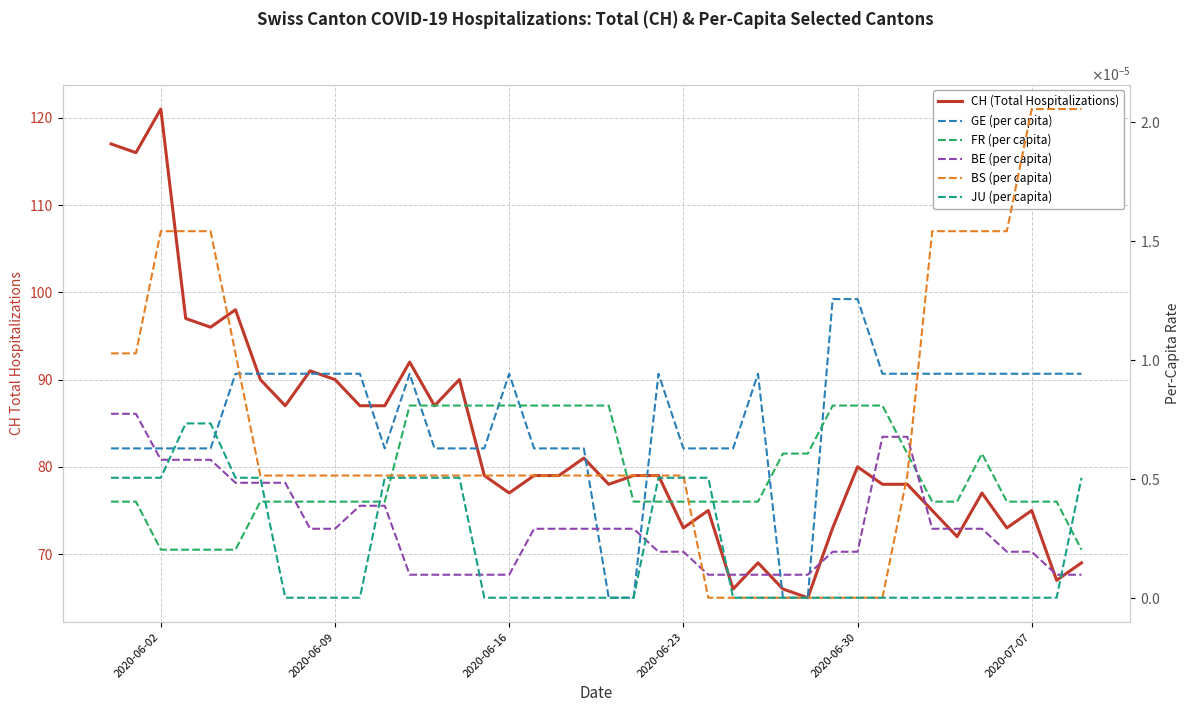

Reading left to right, transcribe all the data shown in this chart.

CH (Total Hospitalizations): 117.0	116.0	121.0	97.0	96.0	98.0	90.0	87.0	91.0	90.0	87.0	87.0	92.0	87.0	90.0	79.0	77.0	79.0	79.0	81.0	78.0	79.0	79.0	73.0	75.0	66.0	69.0	66.0	65.0	73.0	80.0	78.0	78.0	75.0	72.0	77.0	73.0	75.0	67.0	69.0
GE (per capita): 0.0	0.0	0.0	0.0	0.0	0.0	0.0	0.0	0.0	0.0	0.0	0.0	0.0	0.0	0.0	0.0	0.0	0.0	0.0	0.0	0.0	0.0	0.0	0.0	0.0	0.0	0.0	0.0	0.0	0.0	0.0	0.0	0.0	0.0	0.0	0.0	0.0	0.0	0.0	0.0
FR (per capita): 0.0	0.0	0.0	0.0	0.0	0.0	0.0	0.0	0.0	0.0	0.0	0.0	0.0	0.0	0.0	0.0	0.0	0.0	0.0	0.0	0.0	0.0	0.0	0.0	0.0	0.0	0.0	0.0	0.0	0.0	0.0	0.0	0.0	0.0	0.0	0.0	0.0	0.0	0.0	0.0
BE (per capita): 0.0	0.0	0.0	0.0	0.0	0.0	0.0	0.0	0.0	0.0	0.0	0.0	0.0	0.0	0.0	0.0	0.0	0.0	0.0	0.0	0.0	0.0	0.0	0.0	0.0	0.0	0.0	0.0	0.0	0.0	0.0	0.0	0.0	0.0	0.0	0.0	0.0	0.0	0.0	0.0
BS (per capita): 0.0	0.0	0.0	0.0	0.0	0.0	0.0	0.0	0.0	0.0	0.0	0.0	0.0	0.0	0.0	0.0	0.0	0.0	0.0	0.0	0.0	0.0	0.0	0.0	0.0	0.0	0.0	0.0	0.0	0.0	0.0	0.0	0.0	0.0	0.0	0.0	0.0	0.0	0.0	0.0
JU (per capita): 0.0	0.0	0.0	0.0	0.0	0.0	0.0	0.0	0.0	0.0	0.0	0.0	0.0	0.0	0.0	0.0	0.0	0.0	0.0	0.0	0.0	0.0	0.0	0.0	0.0	0.0	0.0	0.0	0.0	0.0	0.0	0.0	0.0	0.0	0.0	0.0	0.0	0.0	0.0	0.0